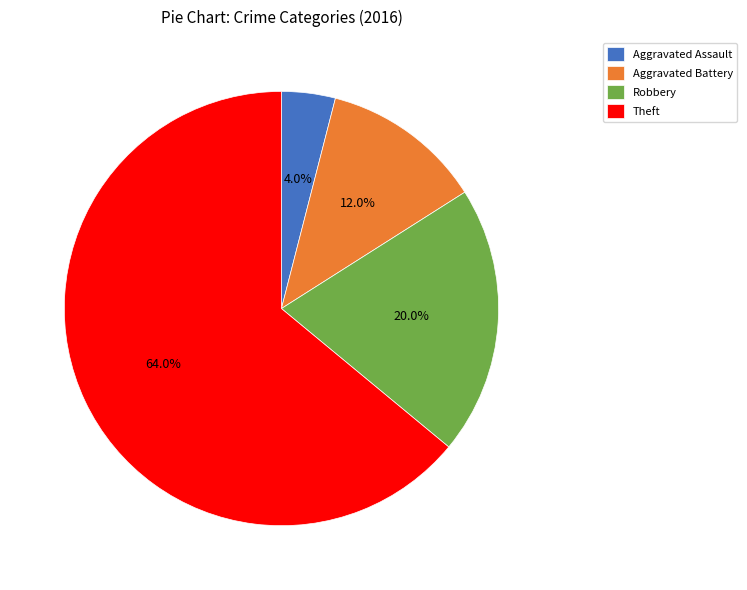

How many segments does this pie chart have?

4